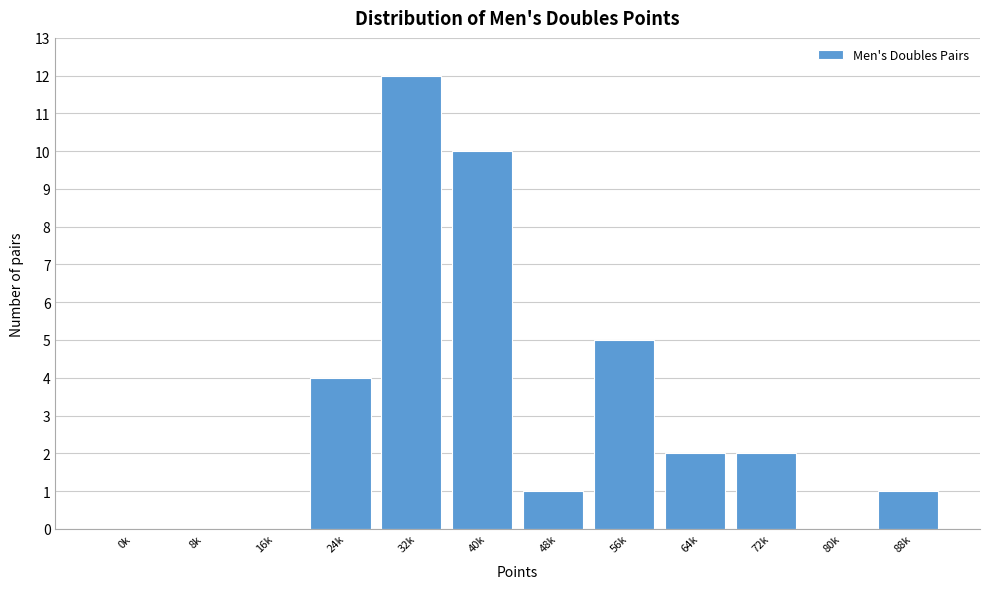

Reading left to right, what are all the values shown in this chart?

0k=0	8k=0	16k=0	24k=4	32k=12	40k=10	48k=1	56k=5	64k=2	72k=2	80k=0	88k=1